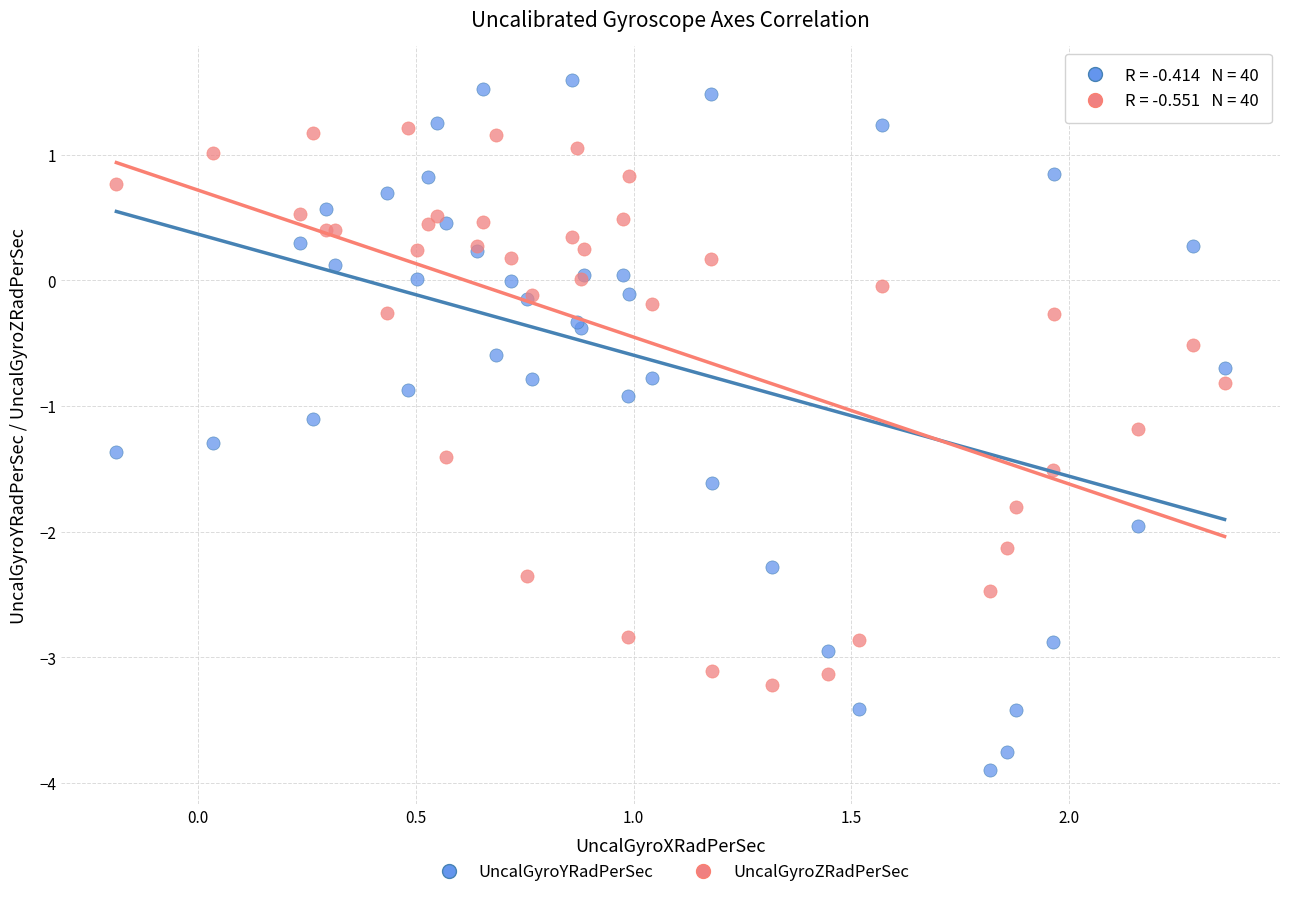

What are all the series names shown in the legend?

UncalGyroYRadPerSec, UncalGyroZRadPerSec